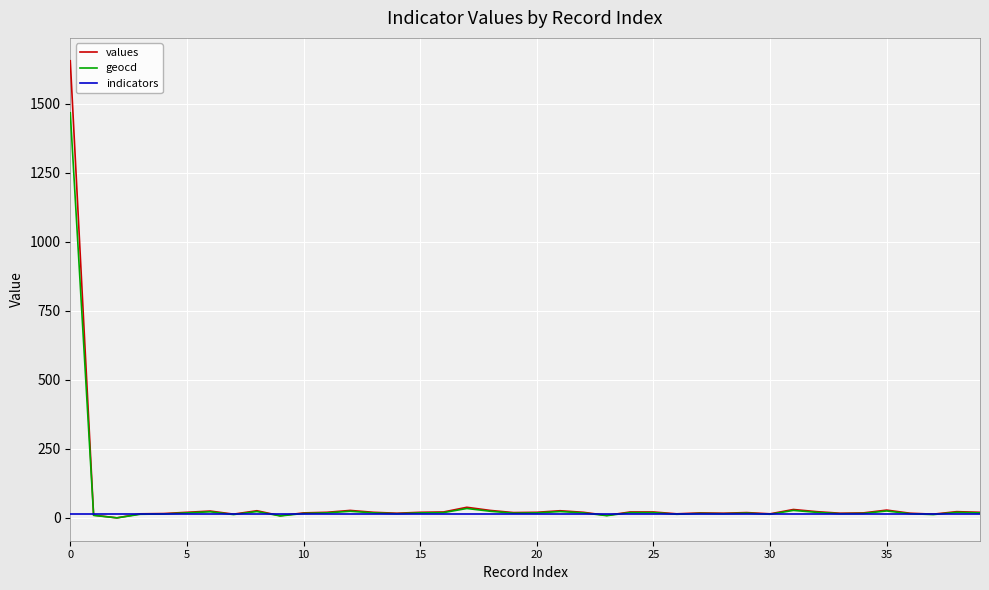

Which series has the widest spread of values?

values